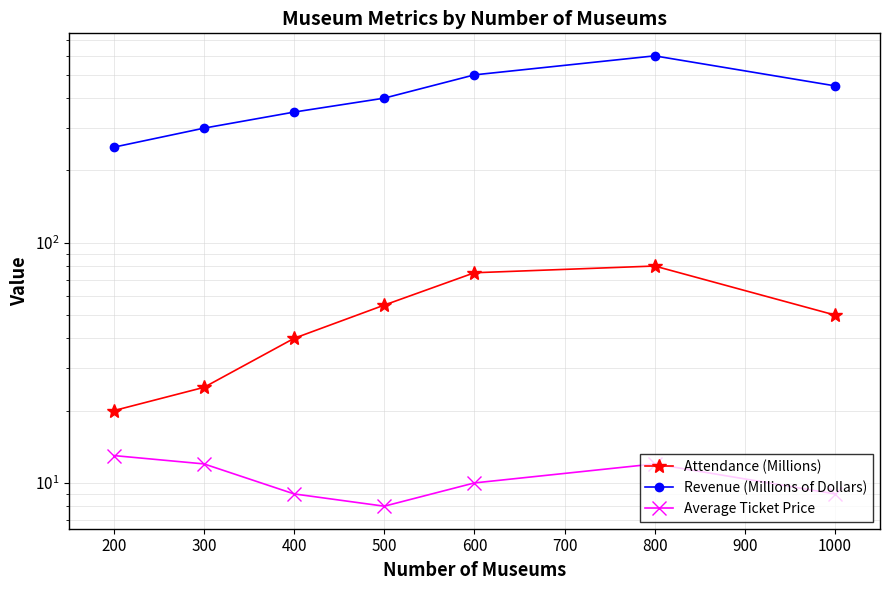

Which has a higher value, 1000 or 800?

800